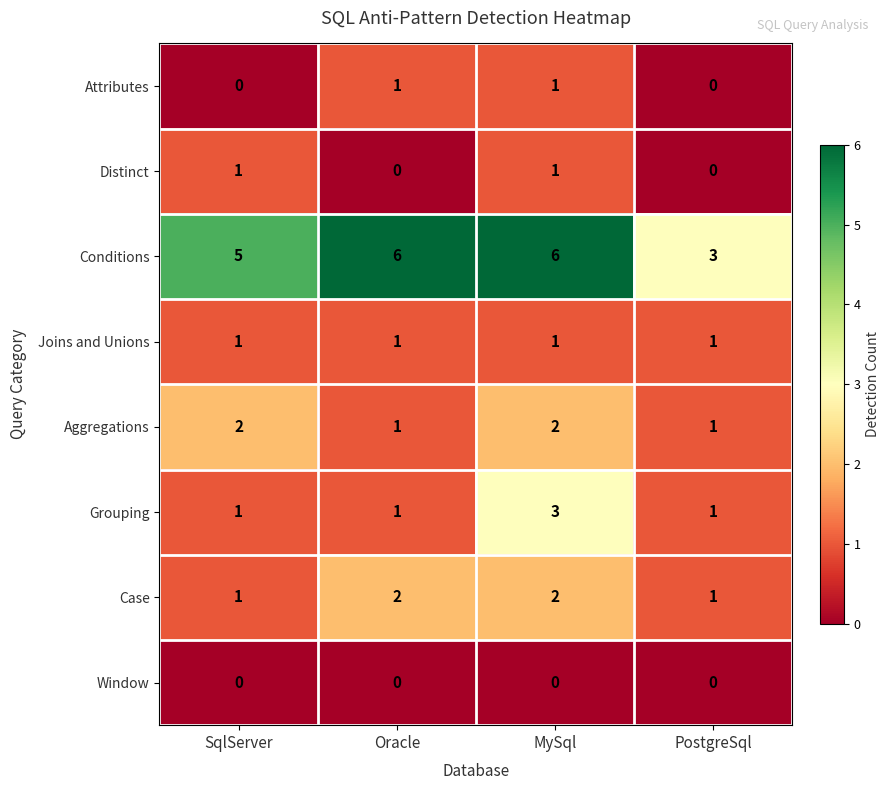

What is the difference between the highest and lowest values at Oracle?

6